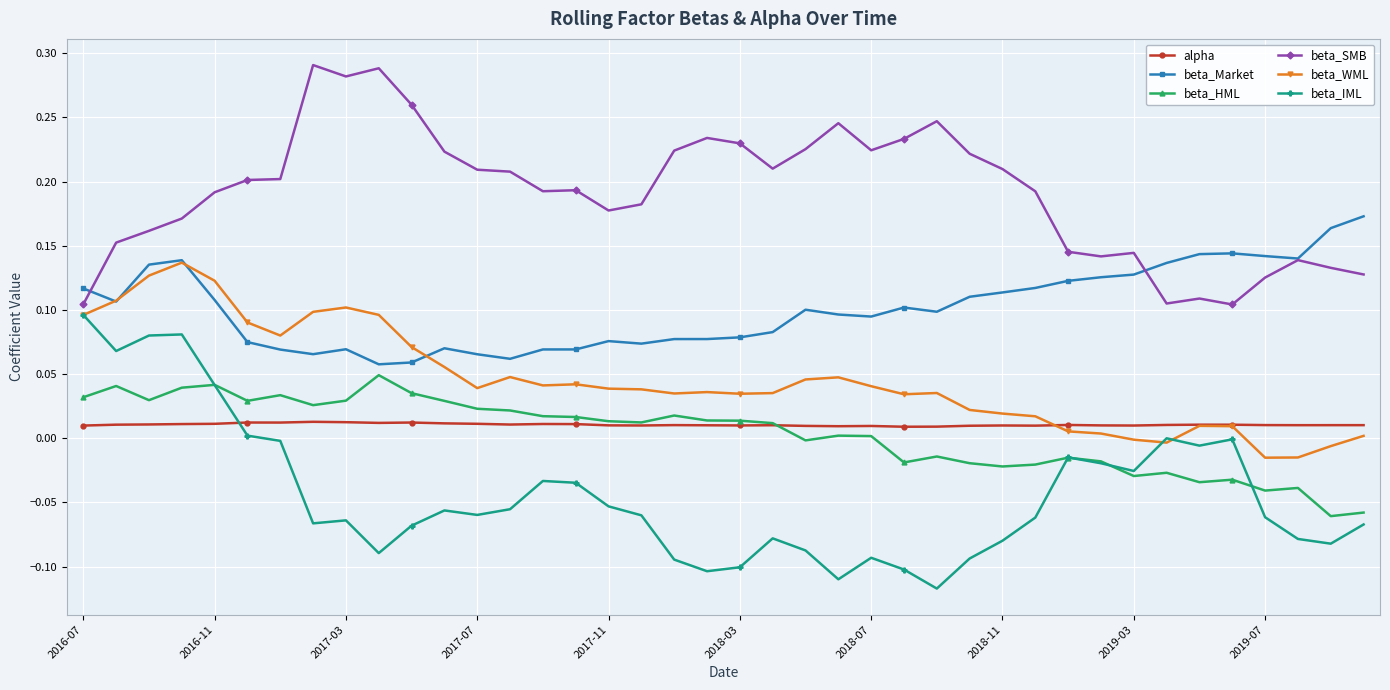

True or false: beta_IML has more than 2 interior local peaks.

True